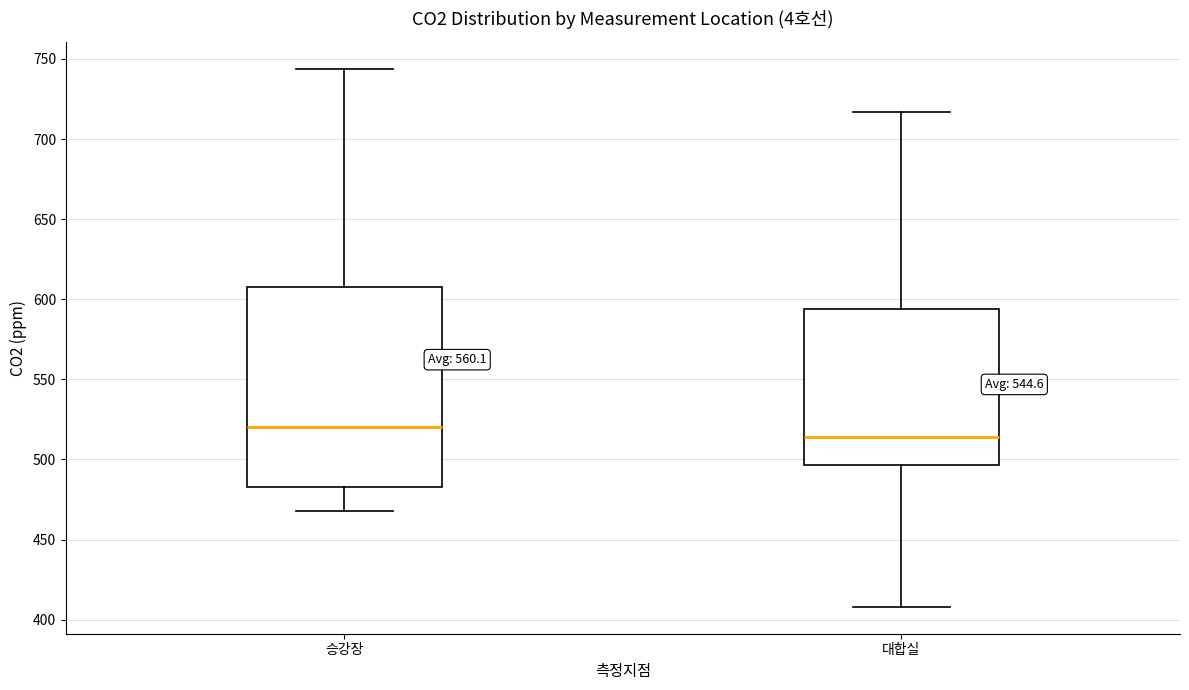

Where does the upper whisker of the box for 승강장 end on the y-axis? The values are not printed on the chart, so give them approximately, as read against the axis.

745